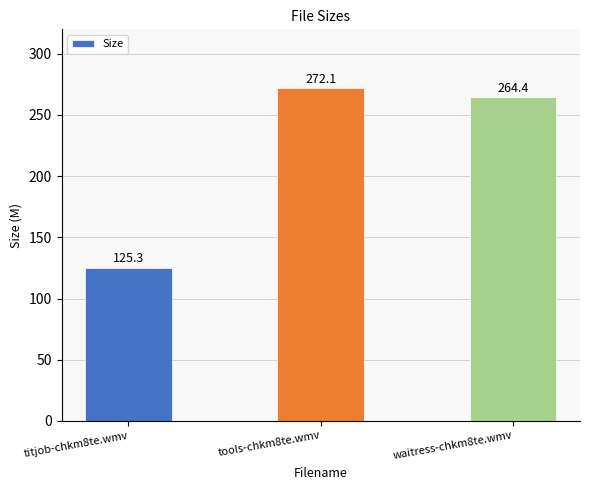

Rank the categories by value from lowest to highest.

titjob-chkm8te.wmv, waitress-chkm8te.wmv, tools-chkm8te.wmv